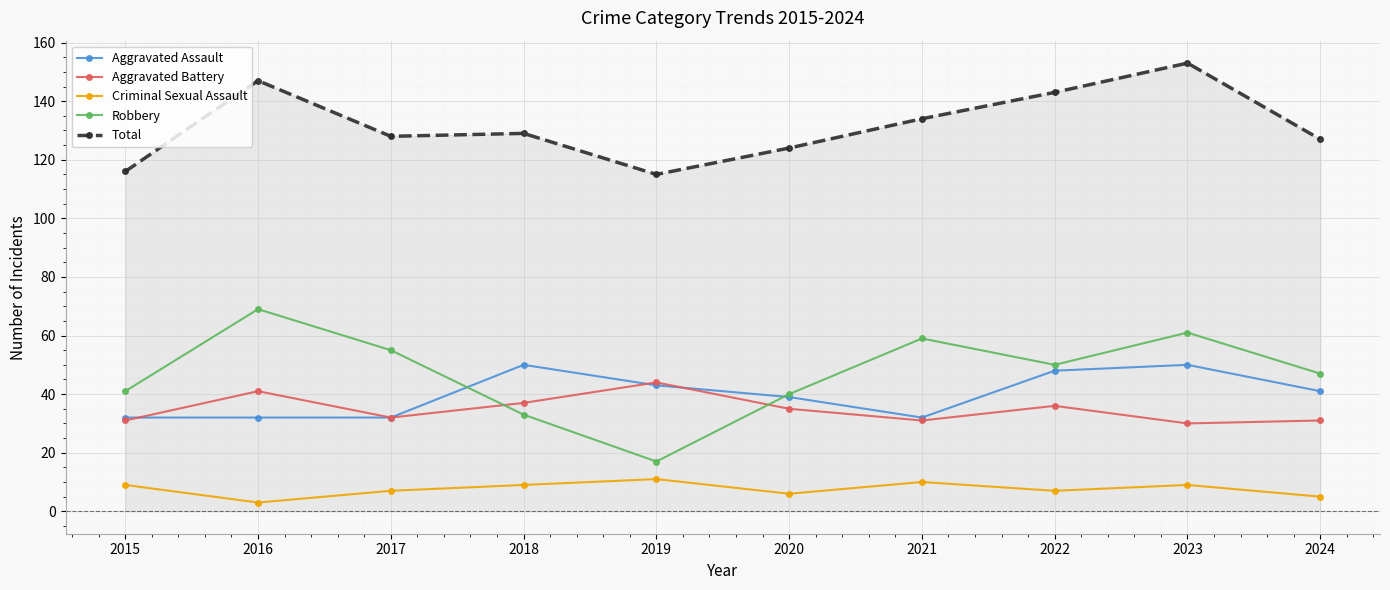

What is the smallest value displayed?

3